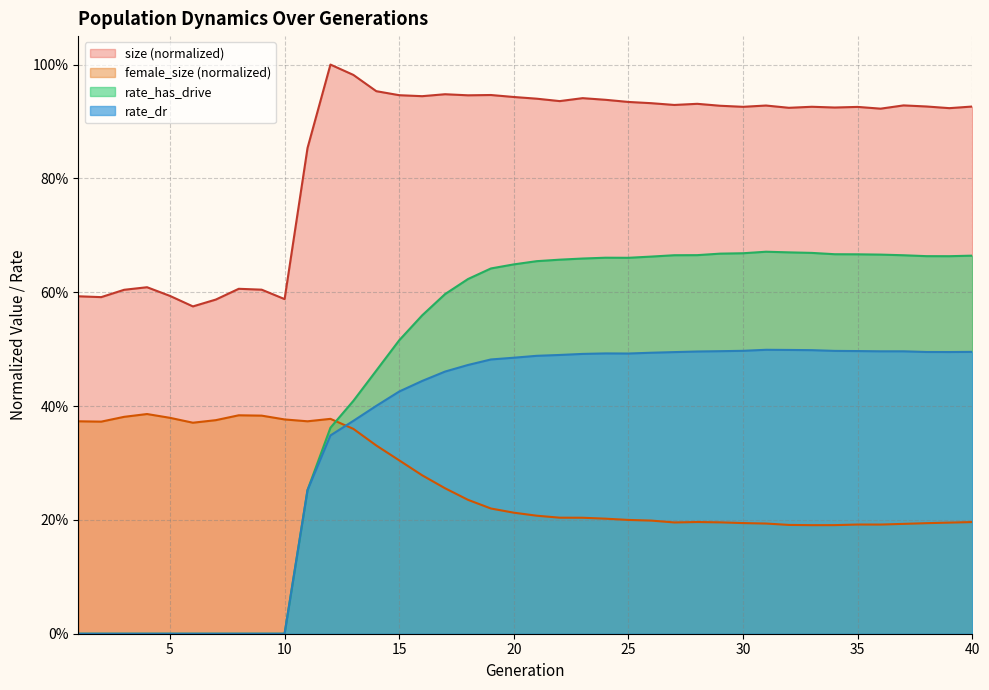

Does the chart display data point markers on the line(s)?

No